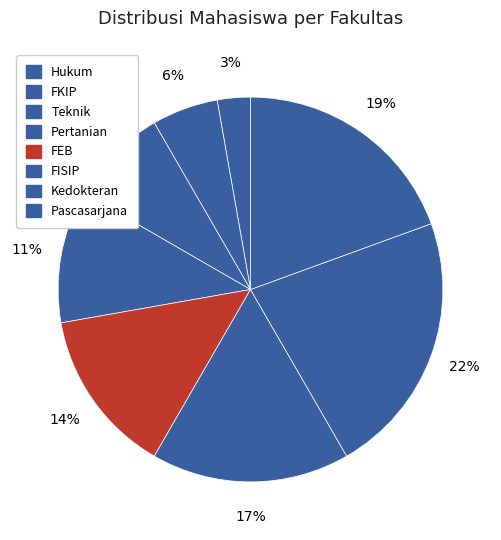

Is there a majority slice in this chart?

No